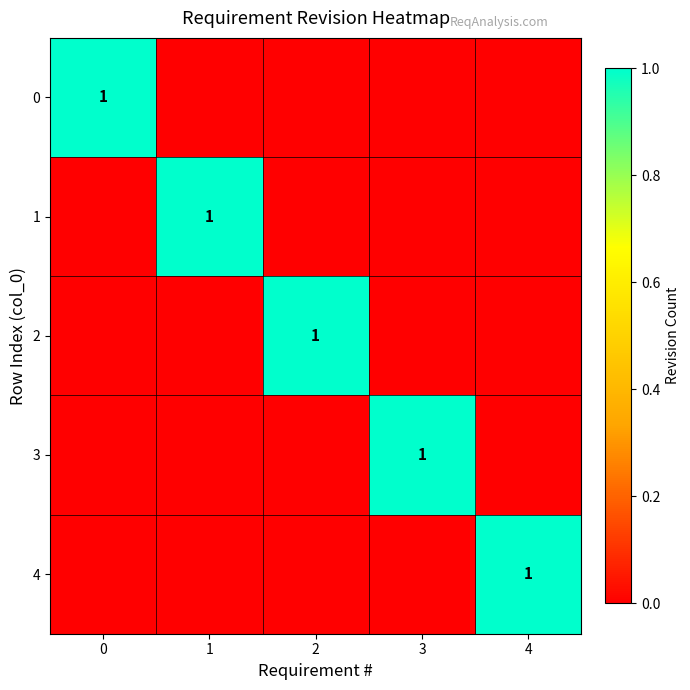

The 4 series shows 2 at 4. True or false?

False